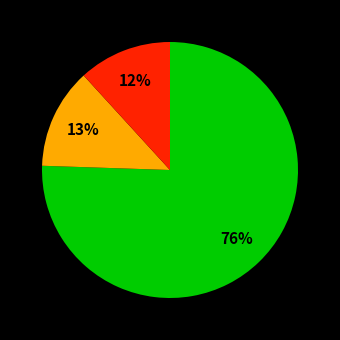

To the nearest percent, what is the average slice percentage?

33%